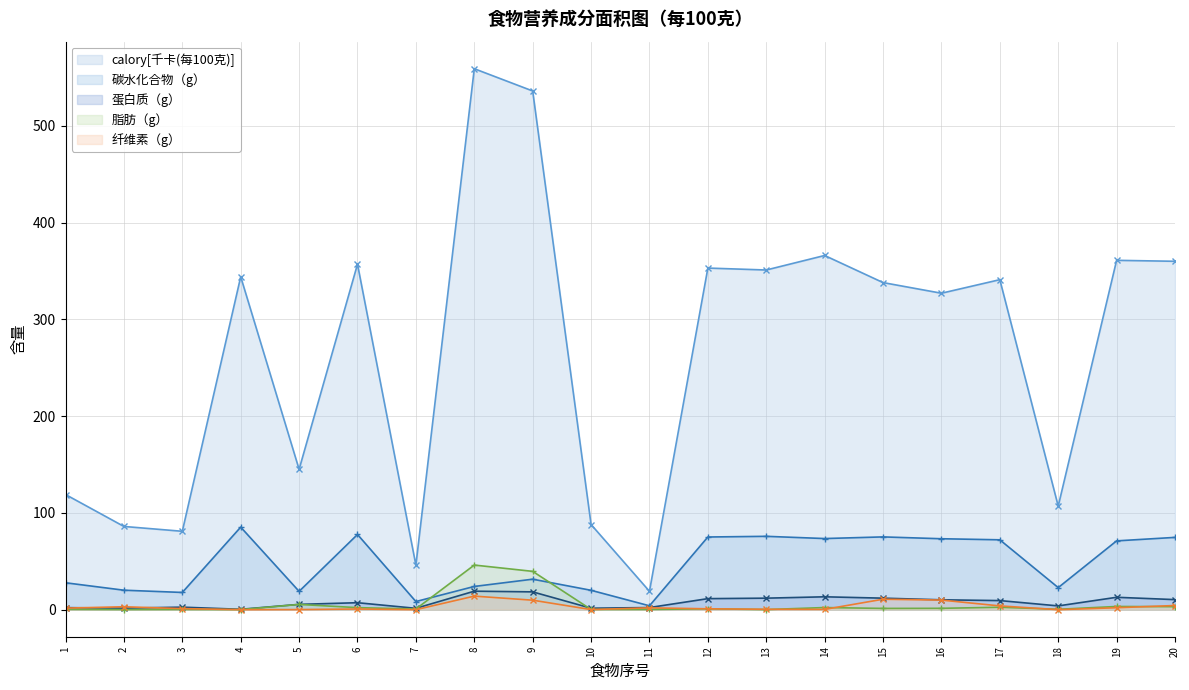

The 脂肪（g） series shows 1.3 at 15. True or false?

True